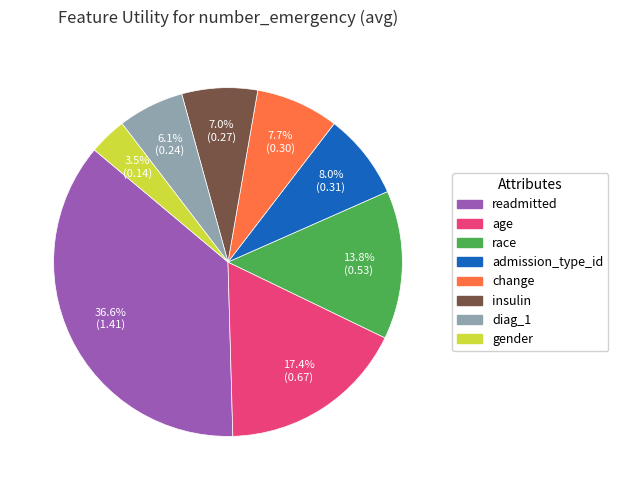

Which category has the biggest portion of the pie?

readmitted